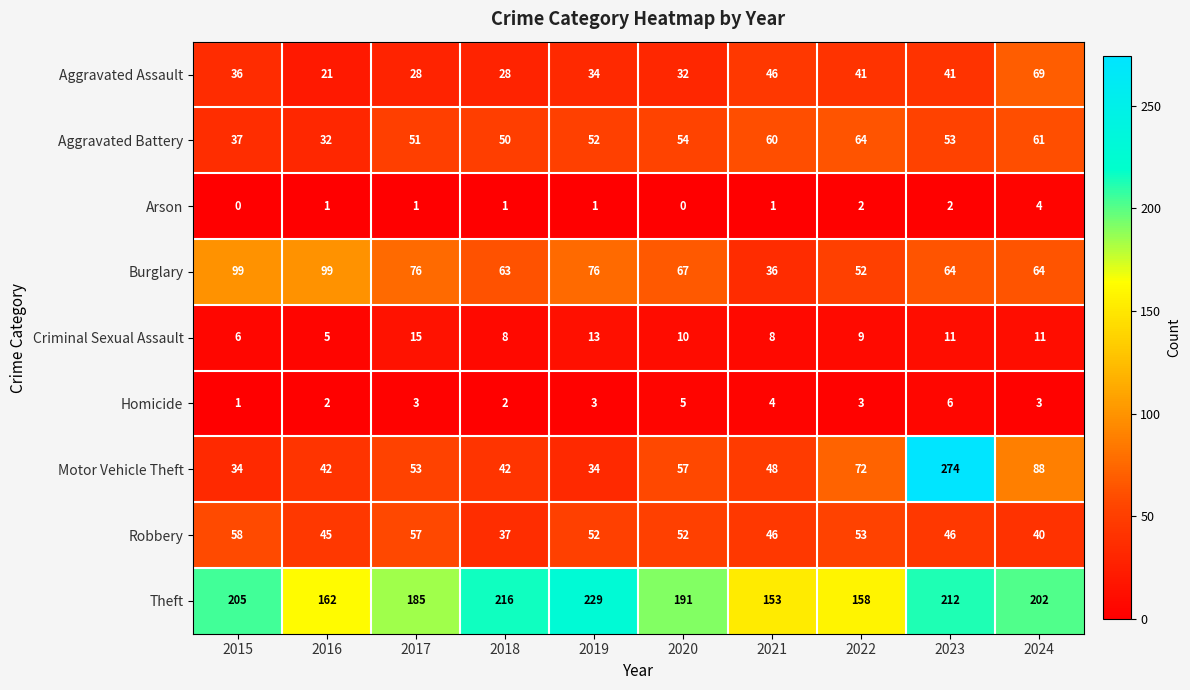

True or false: Robbery has a value of 52 at 2020.

True